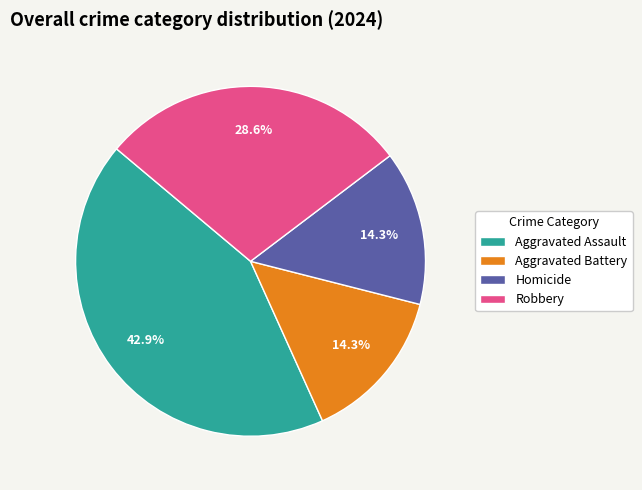

What percentage is the Robbery slice, to the nearest percent?

29%